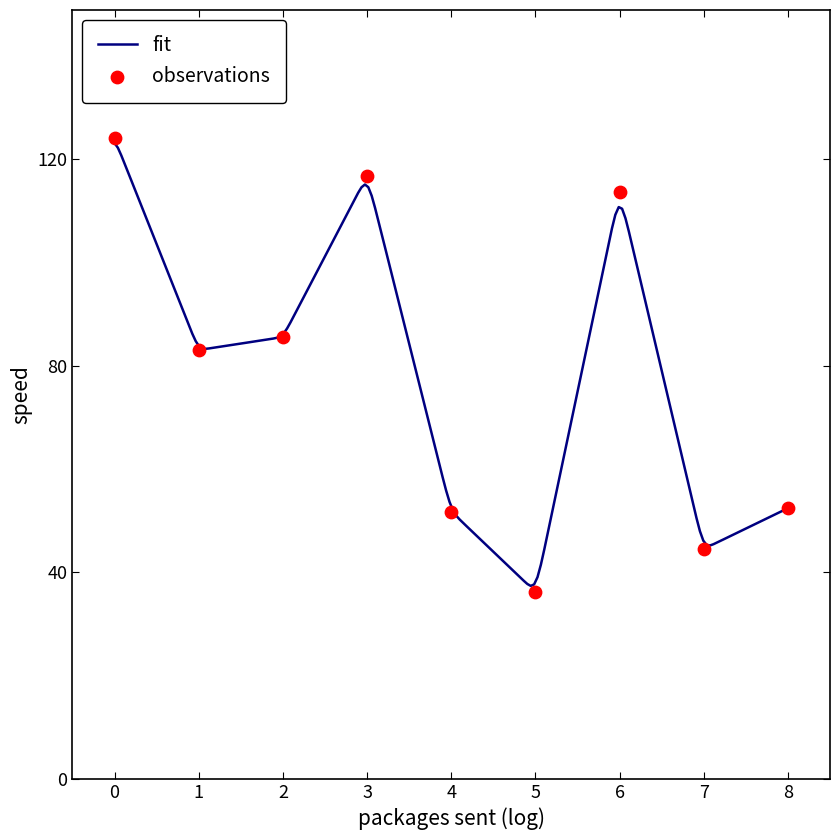

What is the minimum value for fit?

37.4